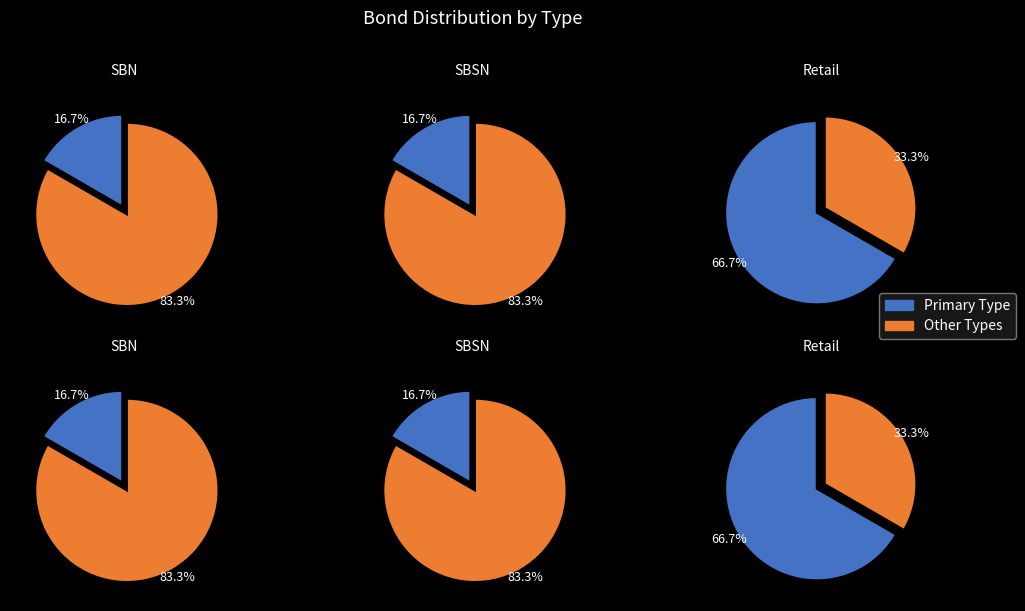

To the nearest percent, what portion does sbsn represent?

17%